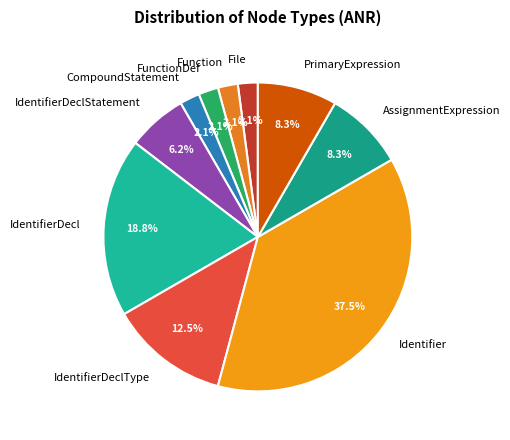

Combined, what portion of the pie is AssignmentExpression and Function?

10.4%